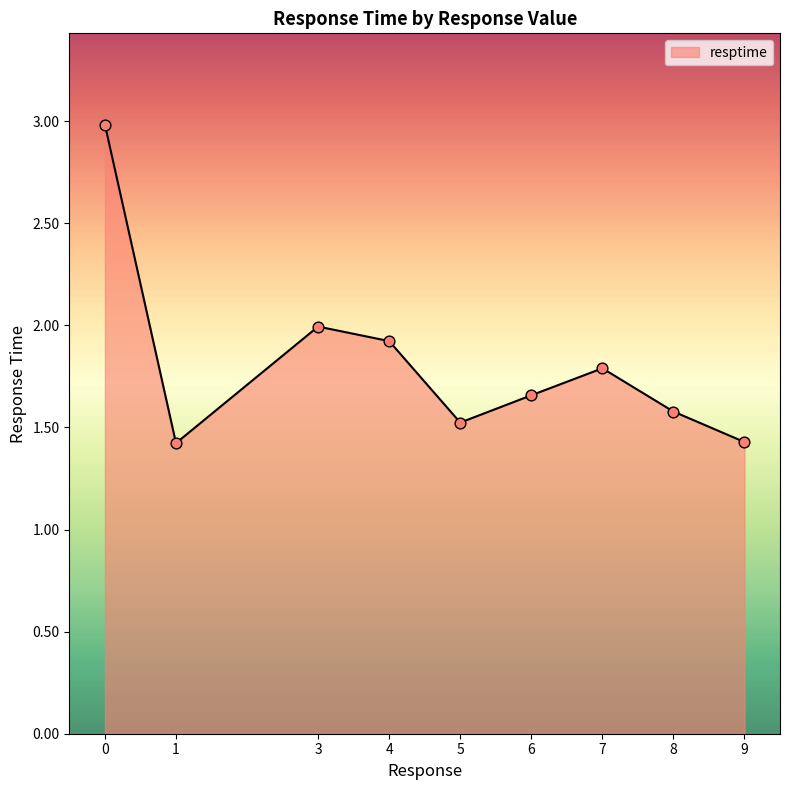

Which has a higher value, 3 or 6?

3